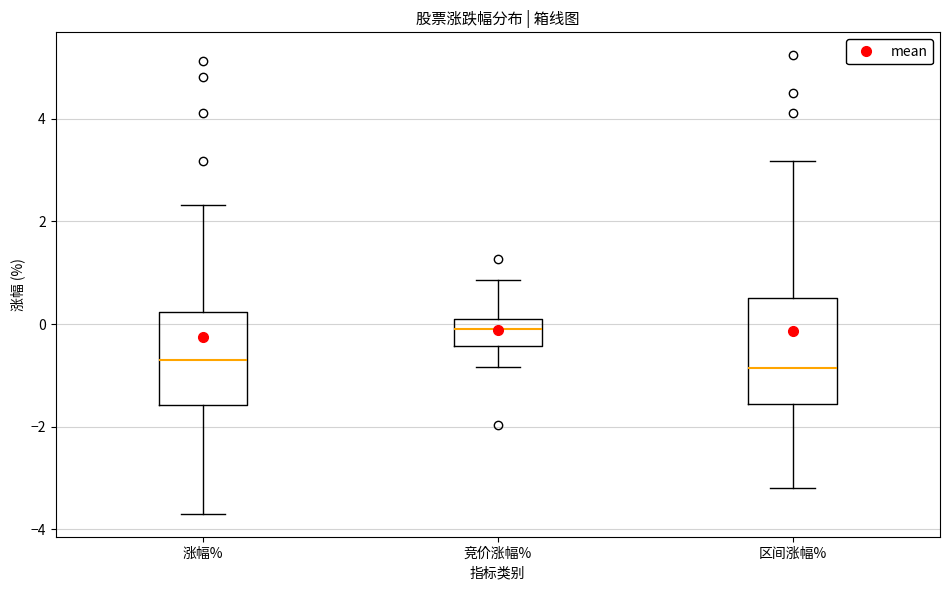

Reading left to right, read every box against the y-axis: the position of its median line, the range the box covers, and the ends of its whiskers. The values are not printed on the chart, so give them approximately, as read against the axis.

涨幅%: median -0.8, box -1.6 to 0.2, whiskers -3.6 to 2.4
竞价涨幅%: median 0.0, box -0.4 to 0.2, whiskers -0.8 to 0.8
区间涨幅%: median -0.8, box -1.6 to 0.6, whiskers -3.2 to 3.2